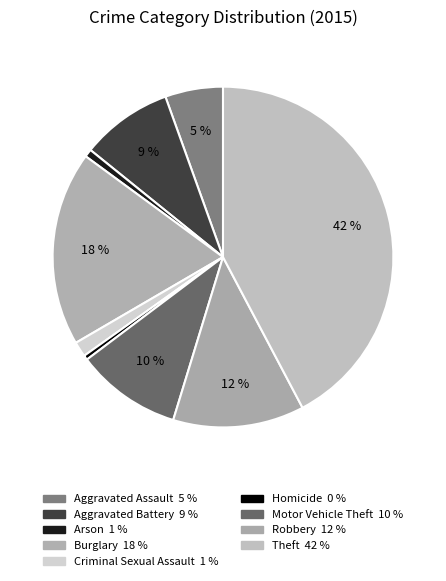

Count the number of slices in the pie.

9